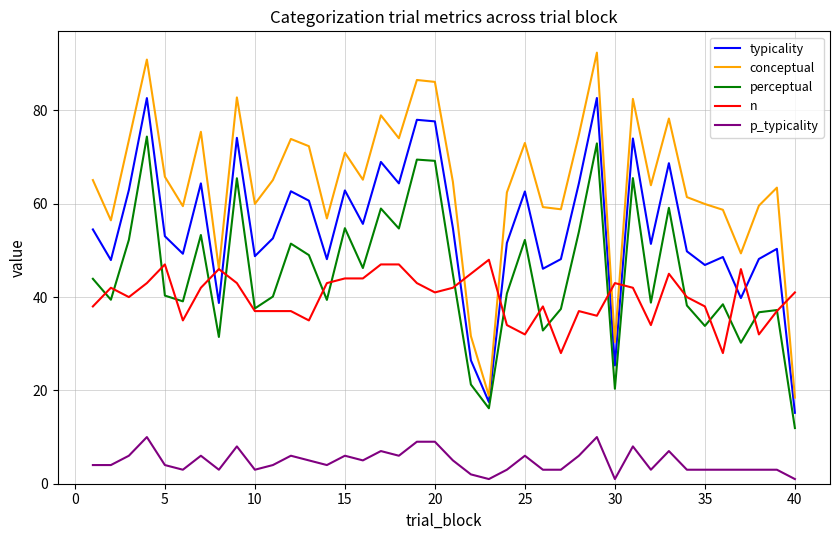

Which series has the largest total across all categories?

conceptual